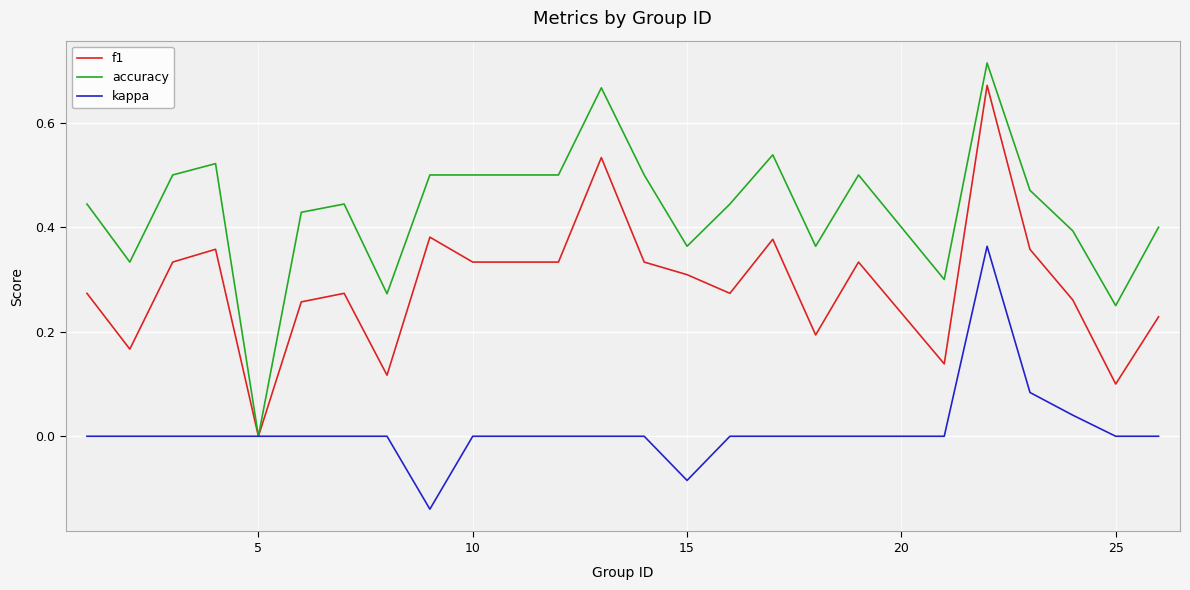

Which series has the largest total across all categories?

accuracy